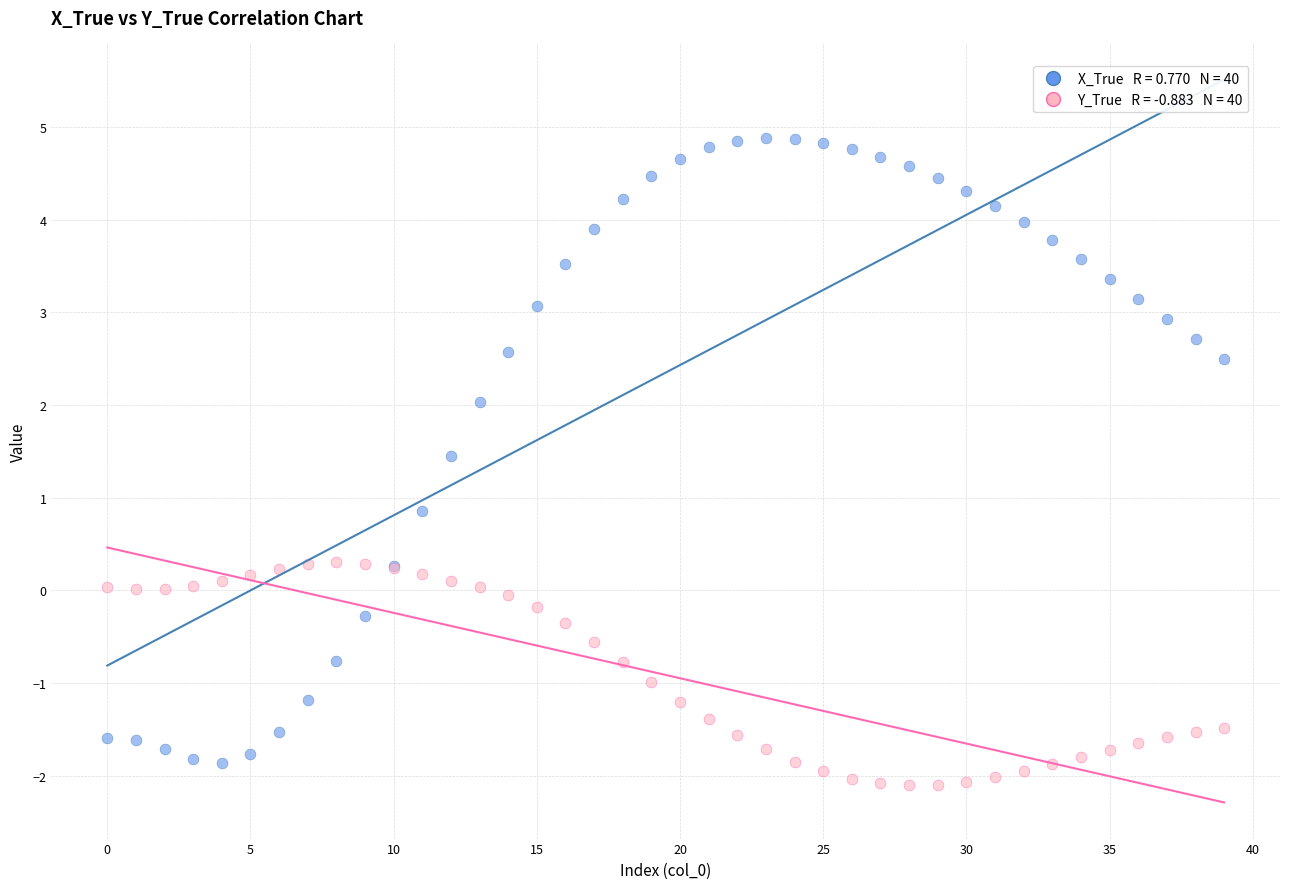

Across all series, what Y value is closest to 1?

0.9